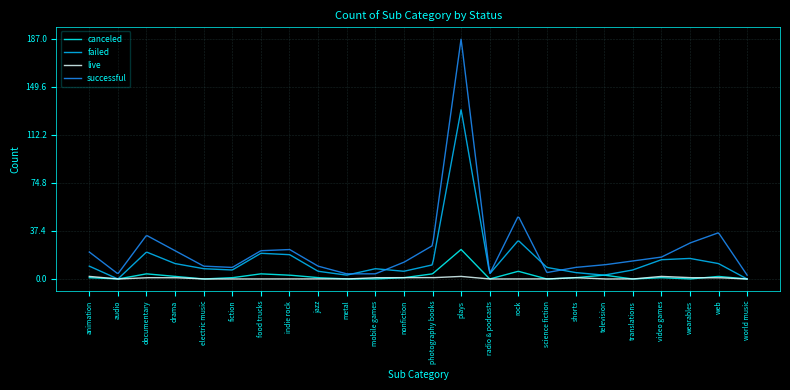

What is the maximum value shown in the chart?

186.7